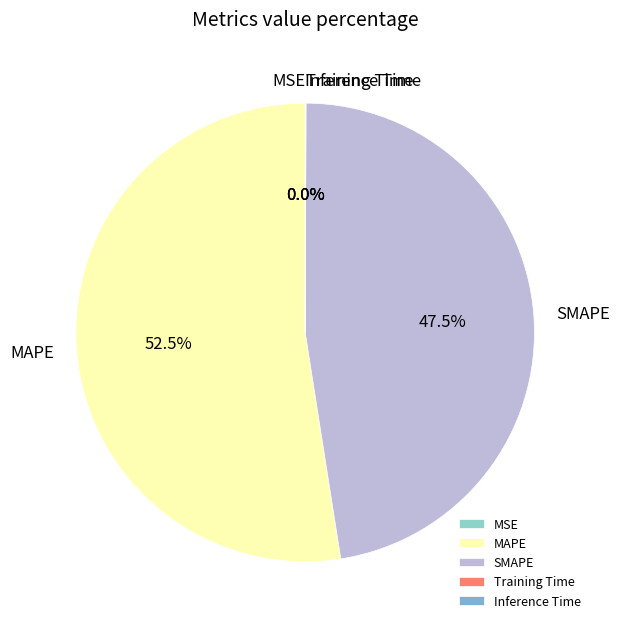

Which category has the biggest portion of the pie?

MAPE